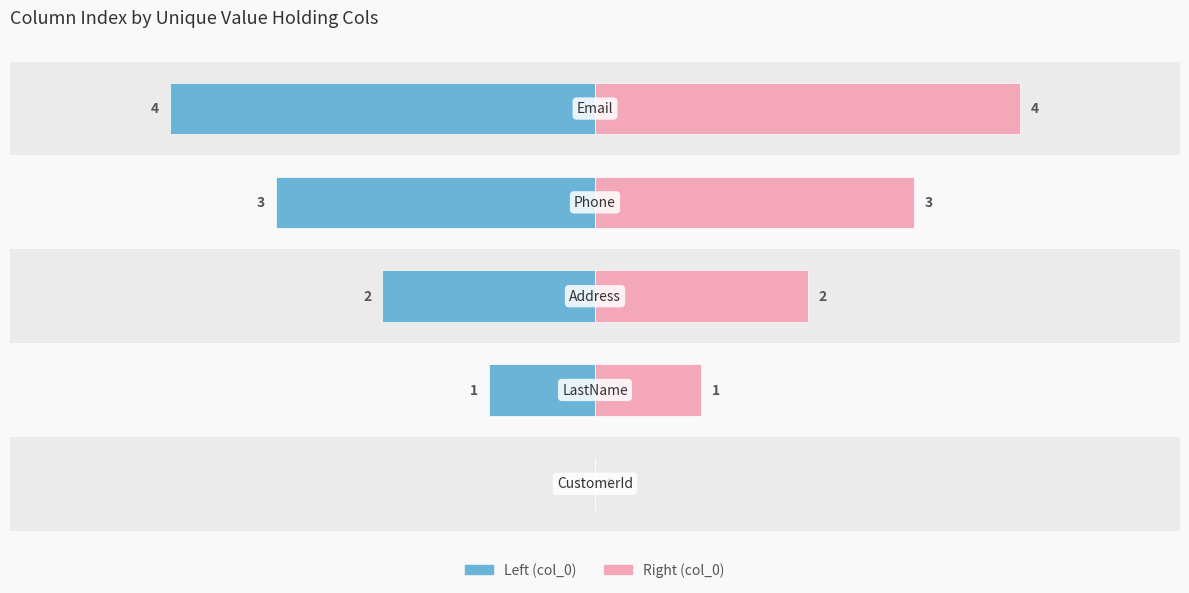

True or false: col_0 (right) has a value of 3 at 3.

True